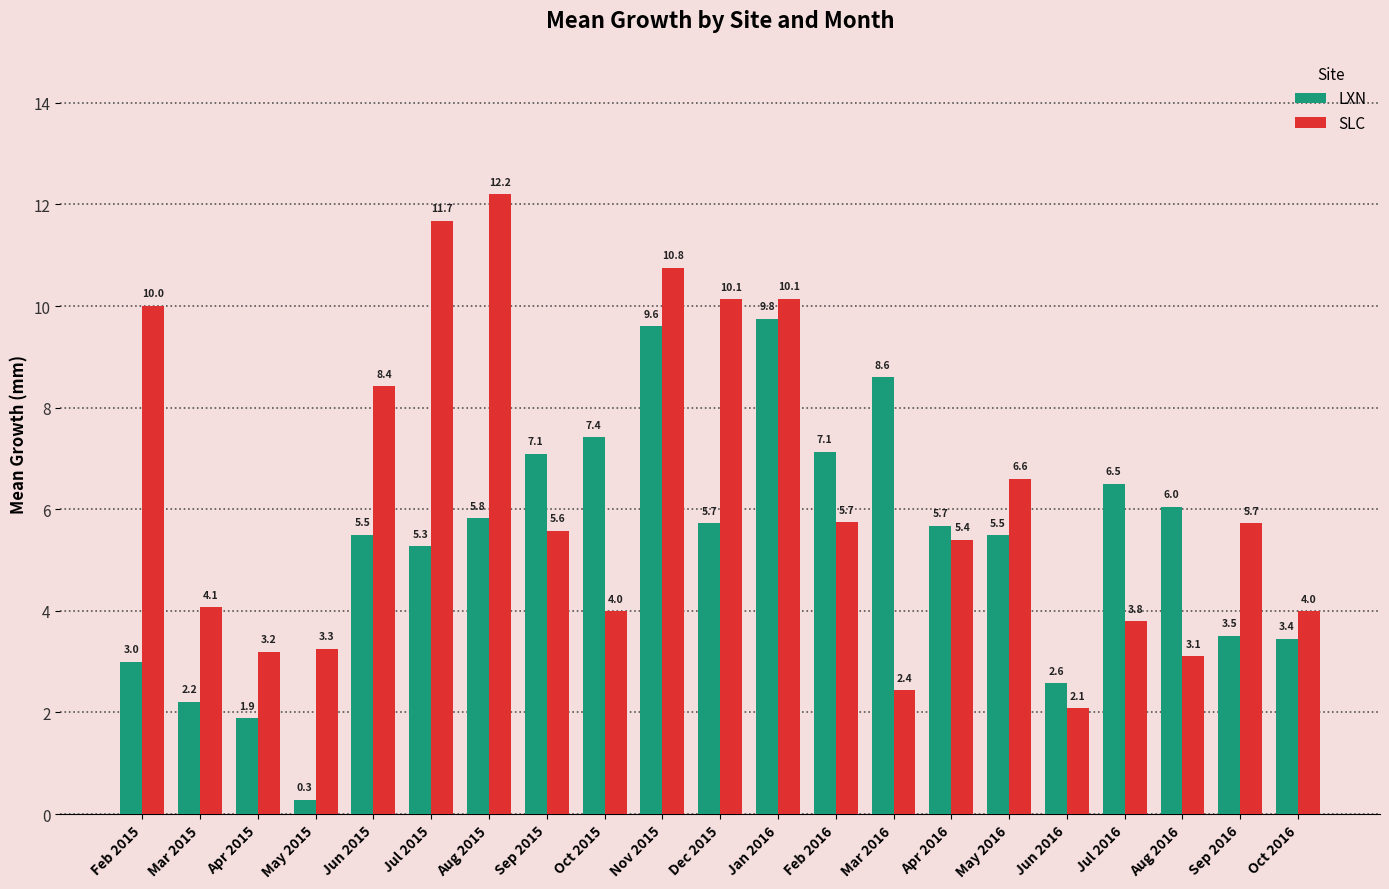

True or false: SLC has a value of 2.9 at Jun 2016.

False